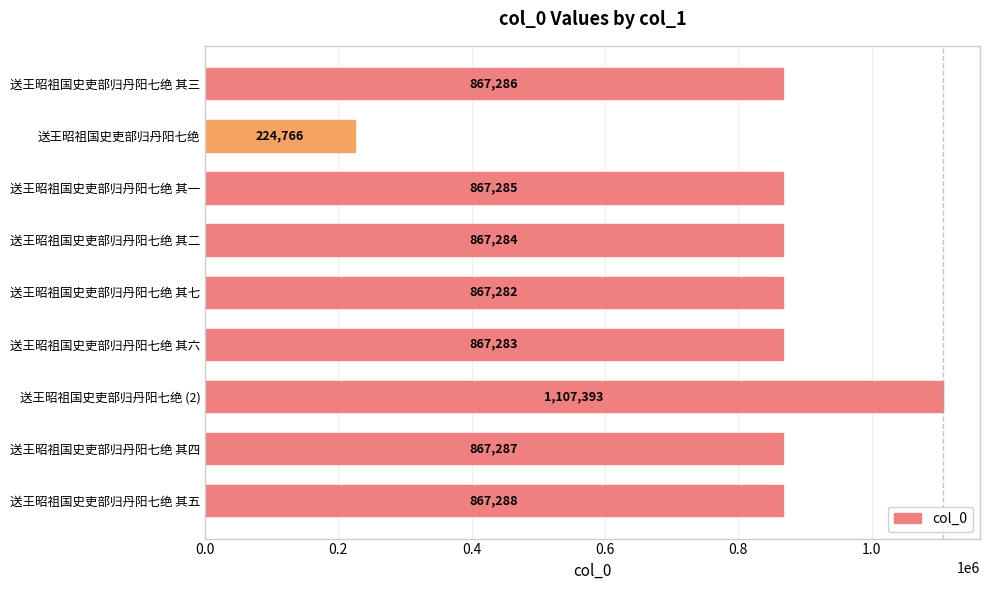

The value at 送王昭祖国史吏部归丹阳七绝 其二 is 1385863. True or false?

False